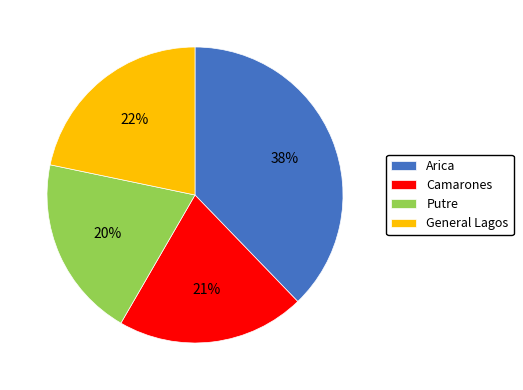

What is the smallest slice in the pie chart?

Putre